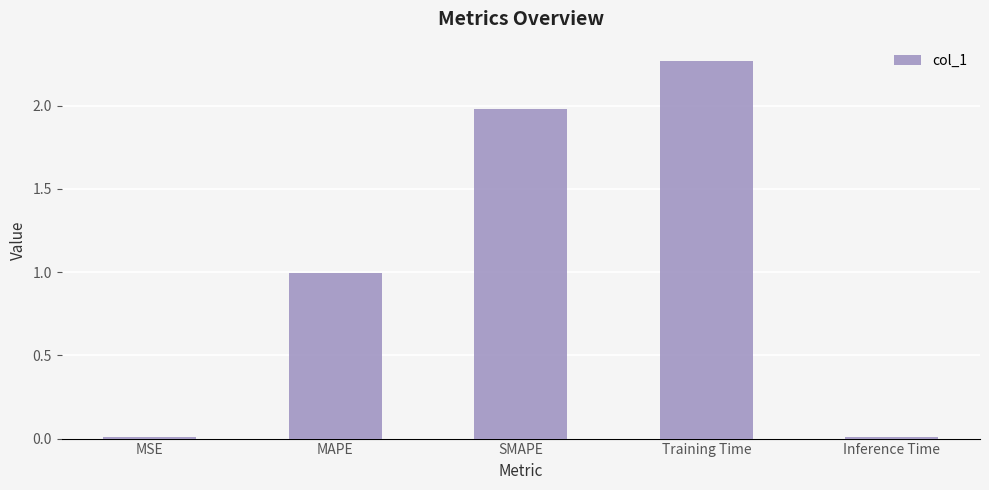

What is the label of the 4th bar from the left?

Training Time